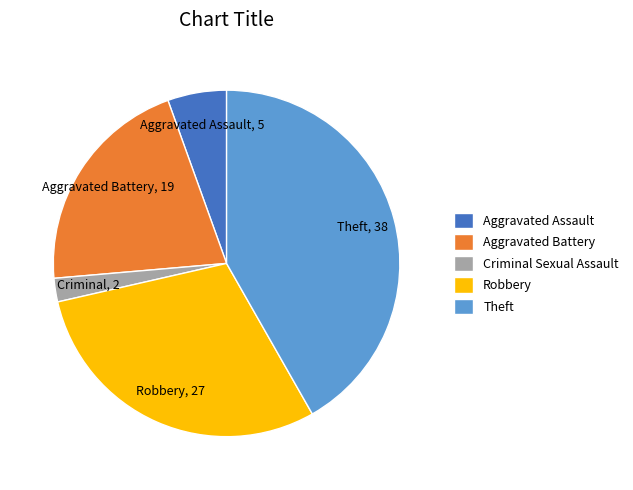

Rank the categories by value from highest to lowest.

Theft, Robbery, Aggravated Battery, Aggravated Assault, Criminal Sexual Assault